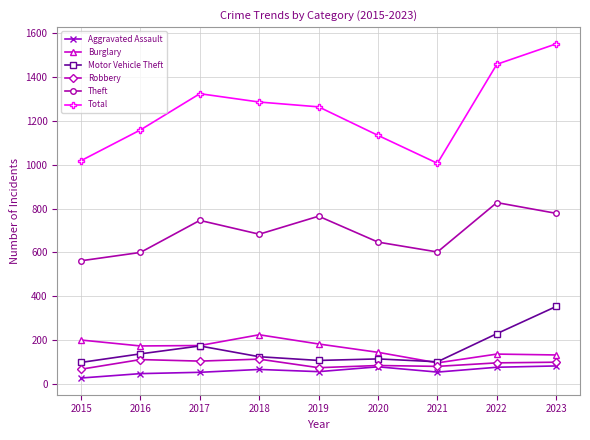

What is the value of the Motor Vehicle Theft point at the 1st from the left?

99